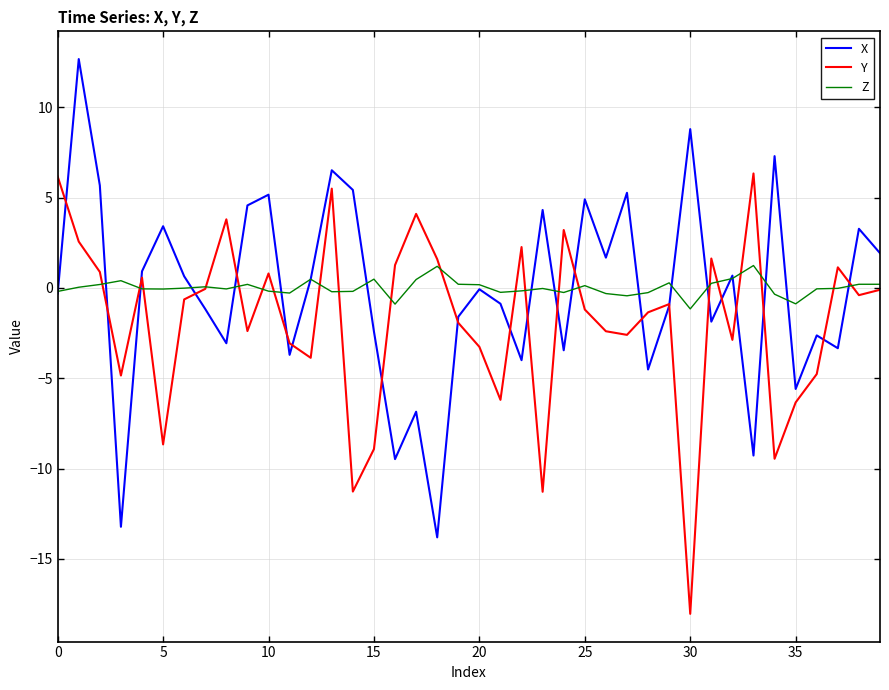

How many intersections are there between Y and X?

21